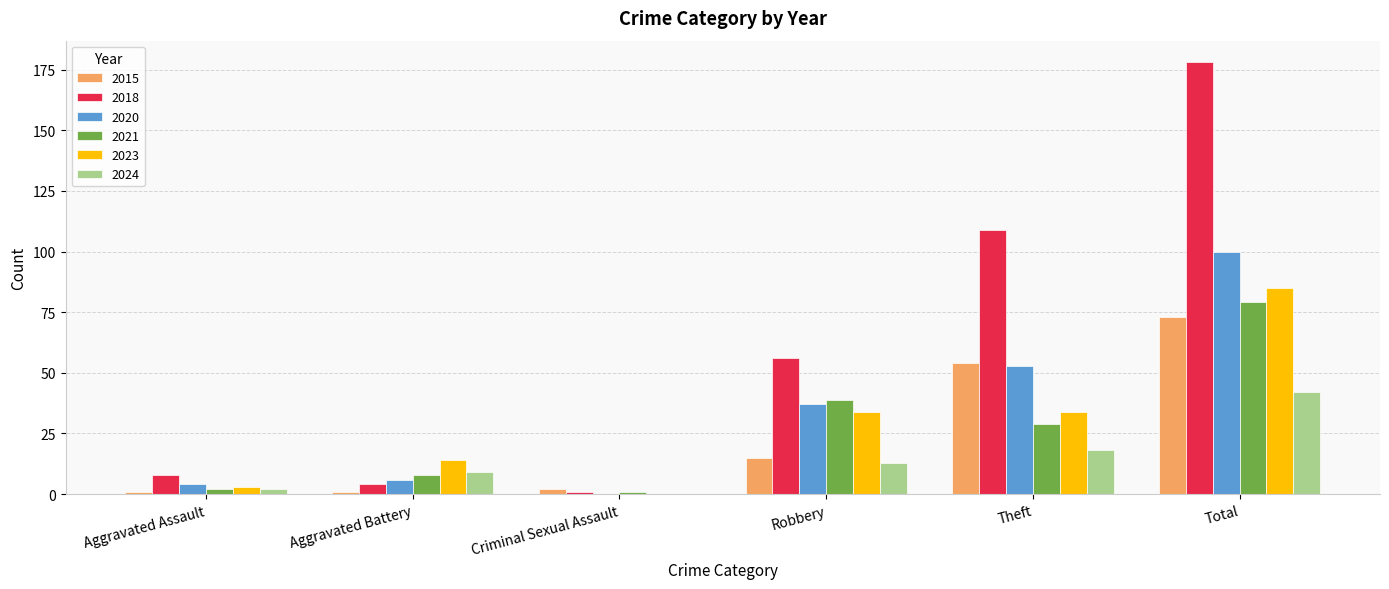

At which category is the sum across all series the highest?

Total